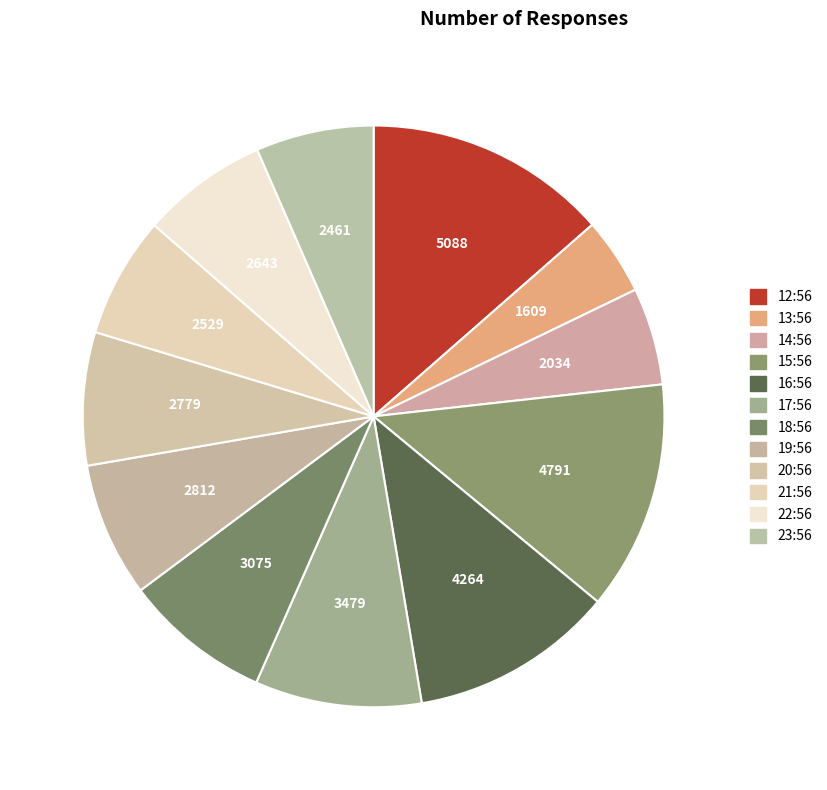

Rank the categories by value from lowest to highest.

13:56, 14:56, 23:56, 21:56, 22:56, 20:56, 19:56, 18:56, 17:56, 16:56, 15:56, 12:56